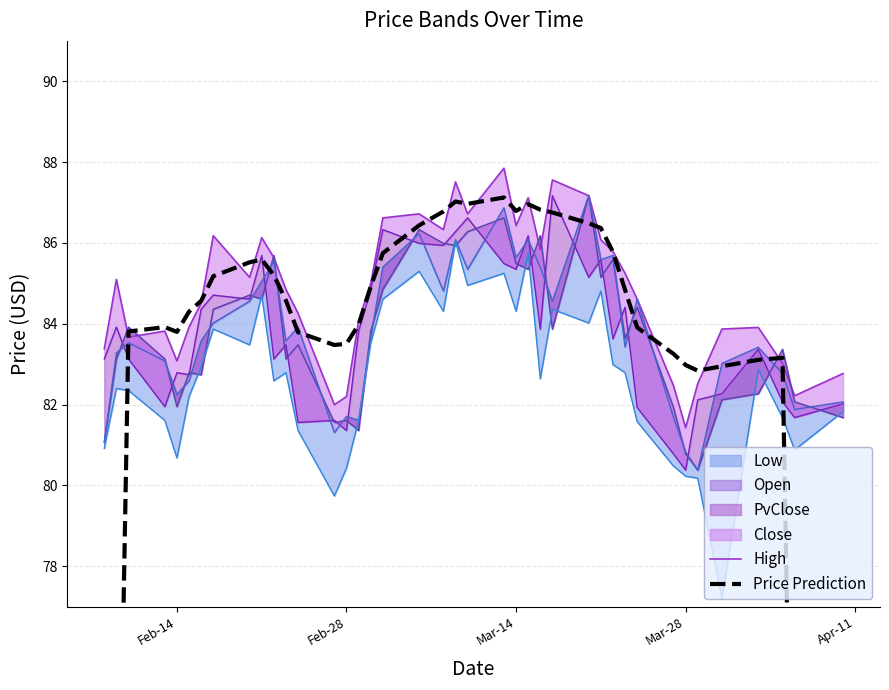

What is the difference between the highest and lowest values at Feb-28?

1.3